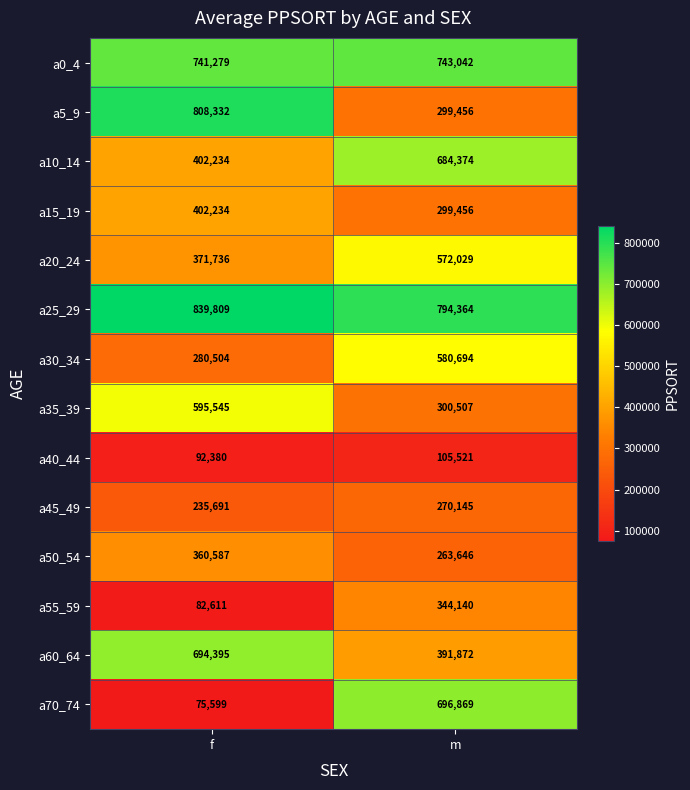

Reading left to right, extract all data points from this chart.

a0_4: f=741279	m=743042
a5_9: f=808332	m=299456
a10_14: f=402234	m=684374
a15_19: f=402234	m=299456
a20_24: f=371736	m=572029
a25_29: f=839809	m=794364
a30_34: f=280504	m=580694
a35_39: f=595545	m=300507
a40_44: f=92380	m=105521
a45_49: f=235691	m=270145
a50_54: f=360587	m=263646
a55_59: f=82611	m=344140
a60_64: f=694395	m=391872
a70_74: f=75599	m=696869